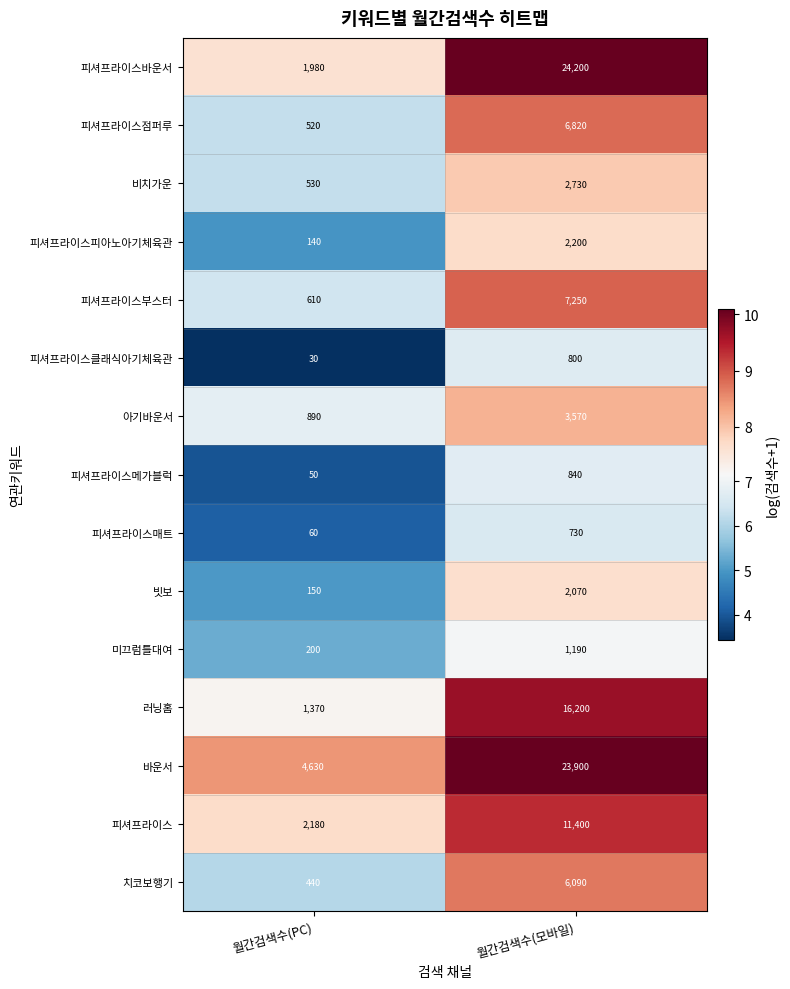

What is the average value of the 아기바운서 series?

2230